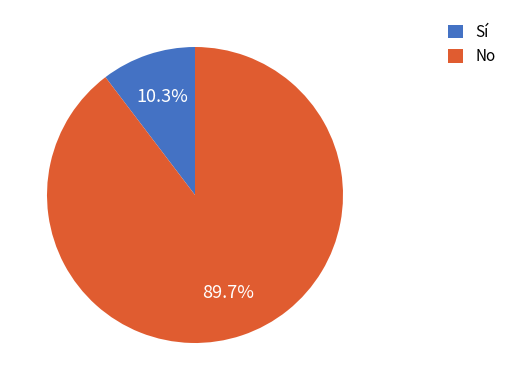

Rank the categories by value from highest to lowest.

No, Sí